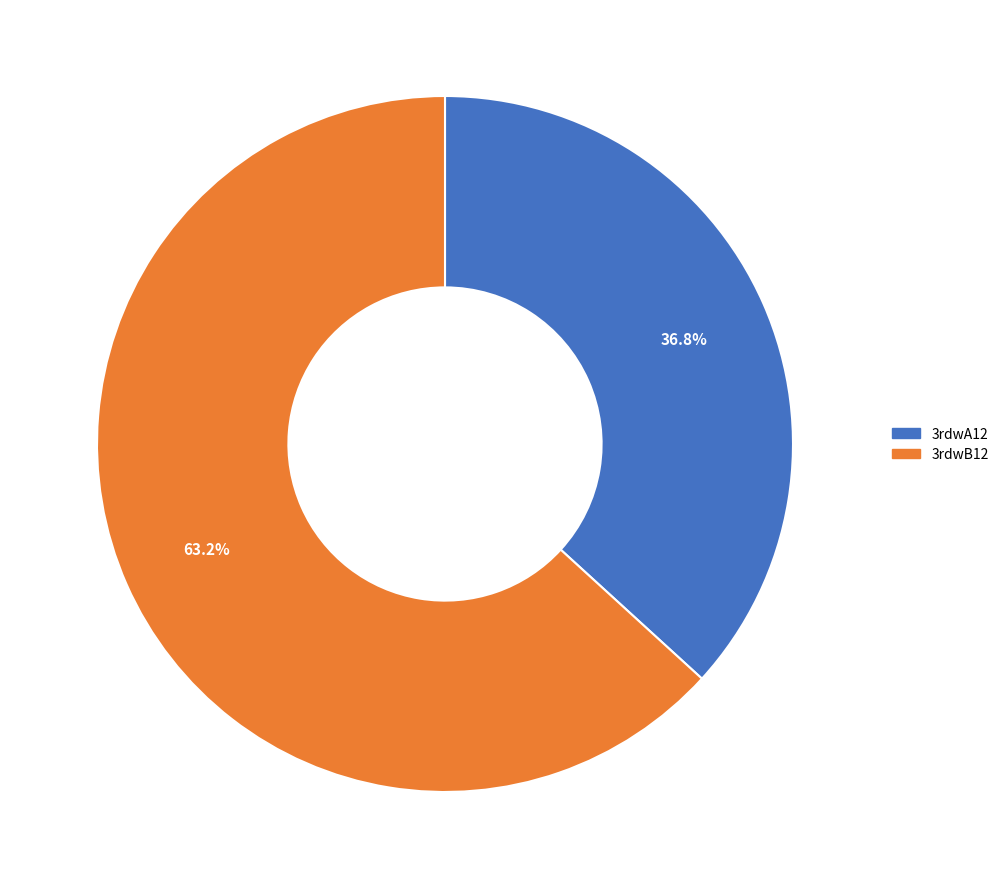

To the nearest percent, what portion does 3rdwA12 represent?

37%